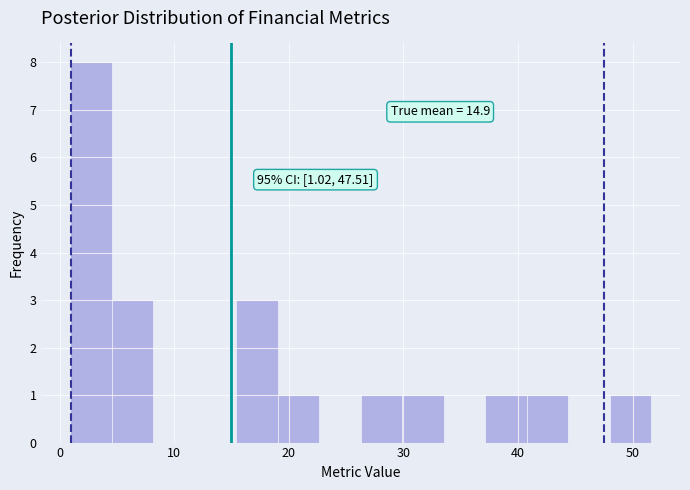

Around what value on the x-axis is the tallest bar? Give the approximate position of its centre, as read against the axis.

3